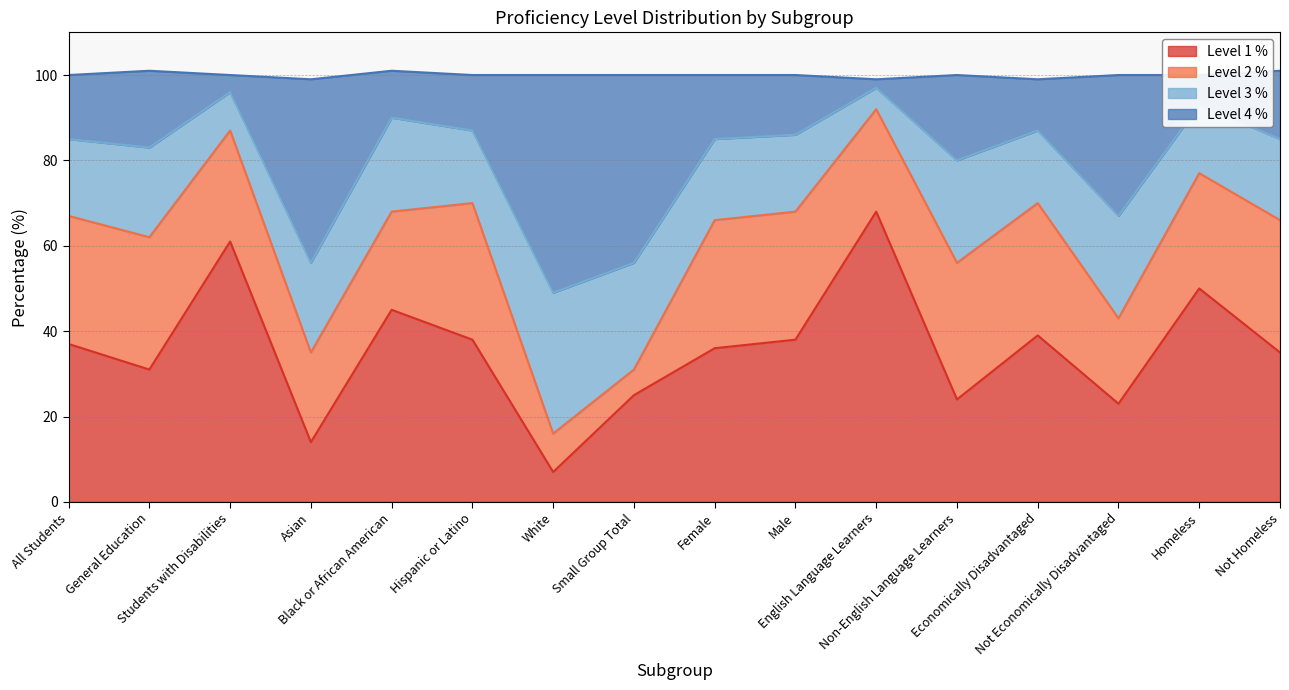

How many data points in Level 1 % are less than 37?

8